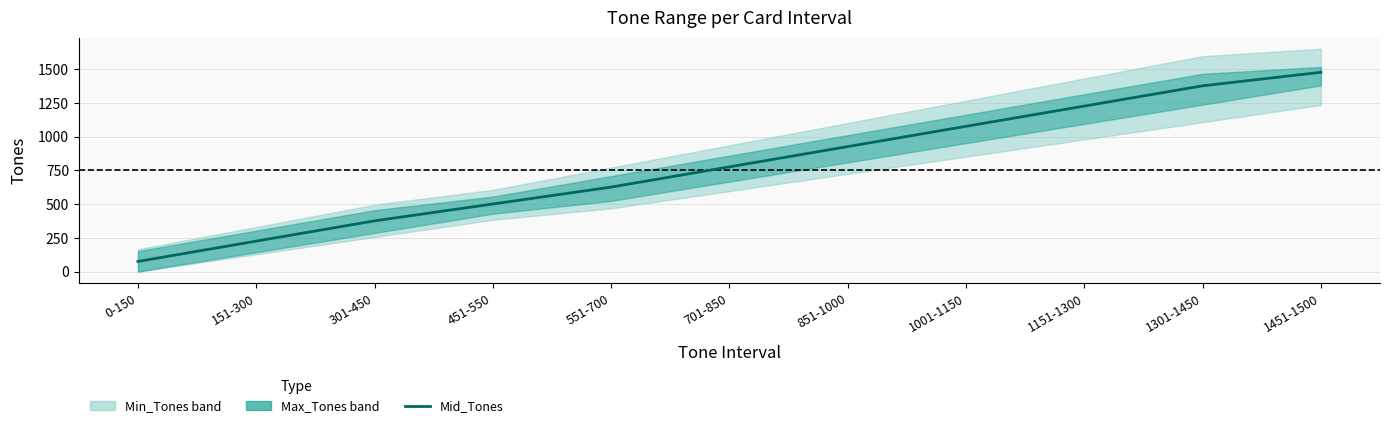

At which label does the data first exceed 775?

701-850